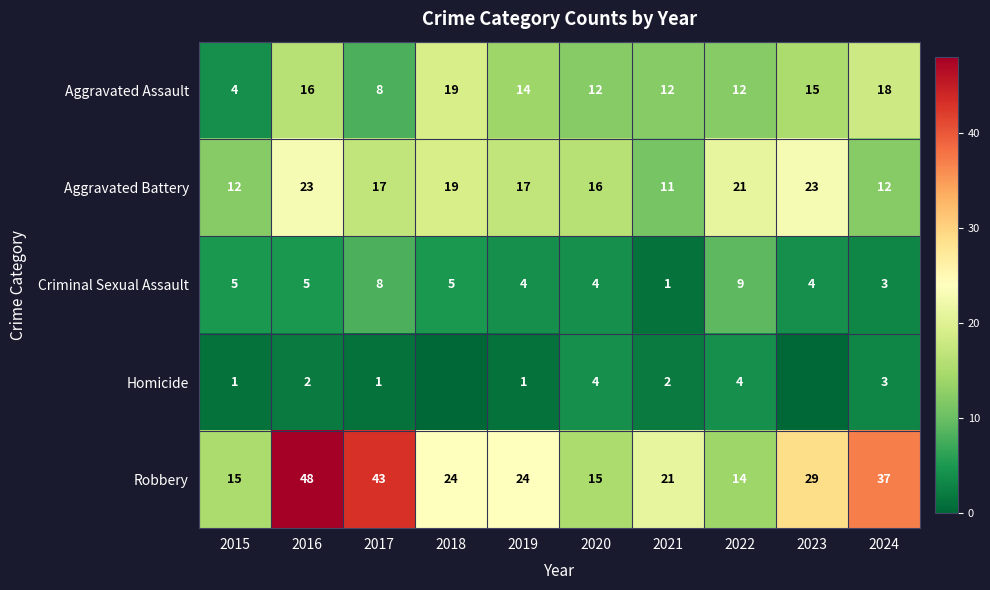

What is the difference between the second highest and second lowest values in the Aggravated Battery series?

11